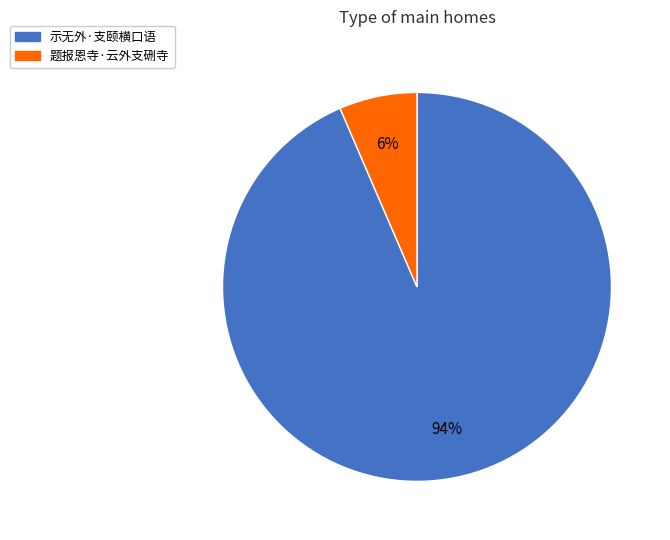

Do 题报恩寺·云外支硎寺 and 示无外·支颐横口语 together represent more than half of the pie?

Yes